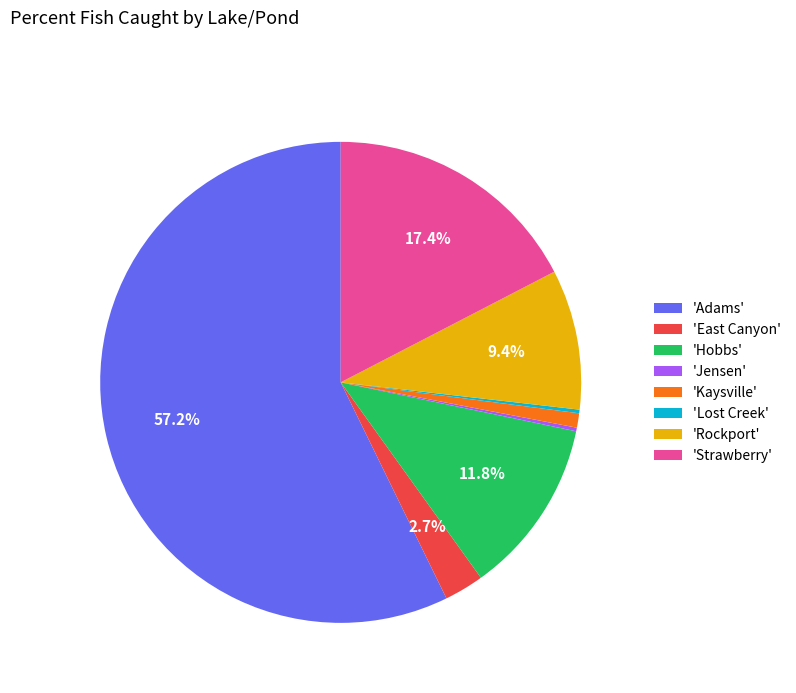

What is the majority slice?

'Adams'